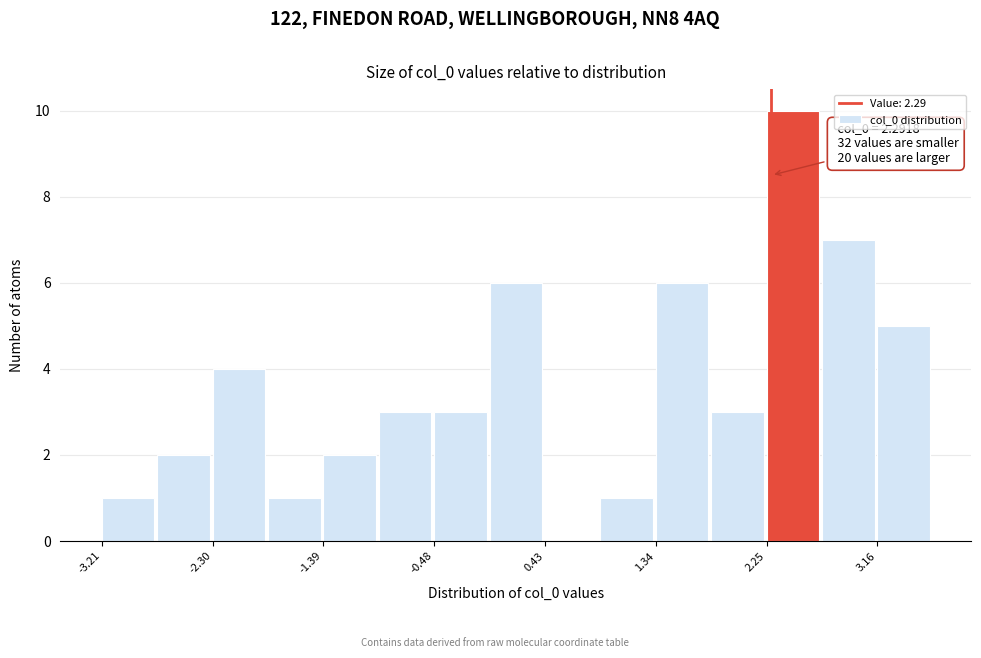

Over which range of the x-axis is the bar tallest?

2.3 to 2.7